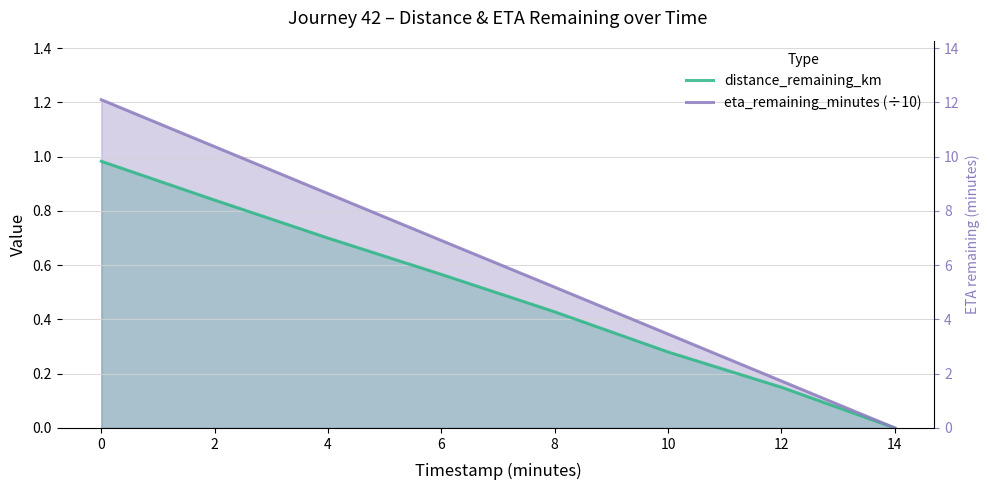

True or false: distance_remaining_km and eta_remaining_minutes (÷10) intersect in this chart.

False